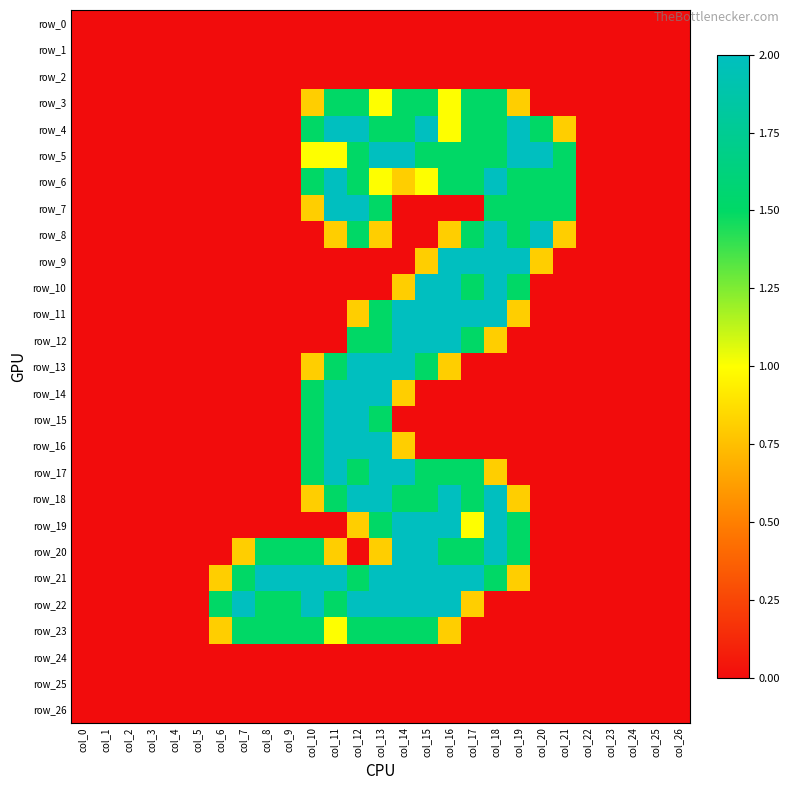

What is the sum of all row_3 values?

12.6